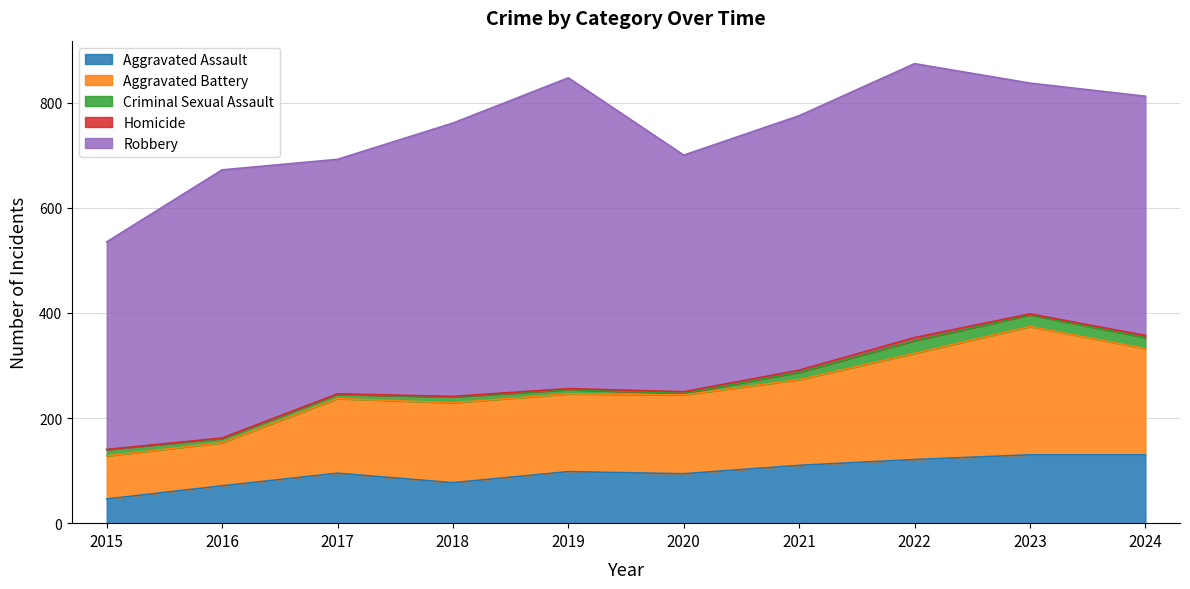

What is the difference between the maximum and minimum values in the Criminal Sexual Assault series?

21